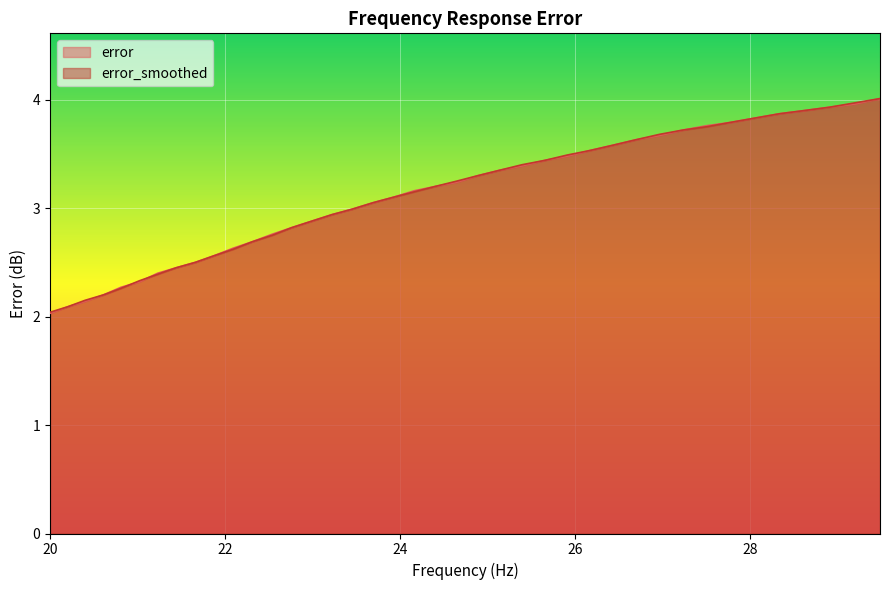

What is the sum of the error values at 23.92 and 24.4?

6.3